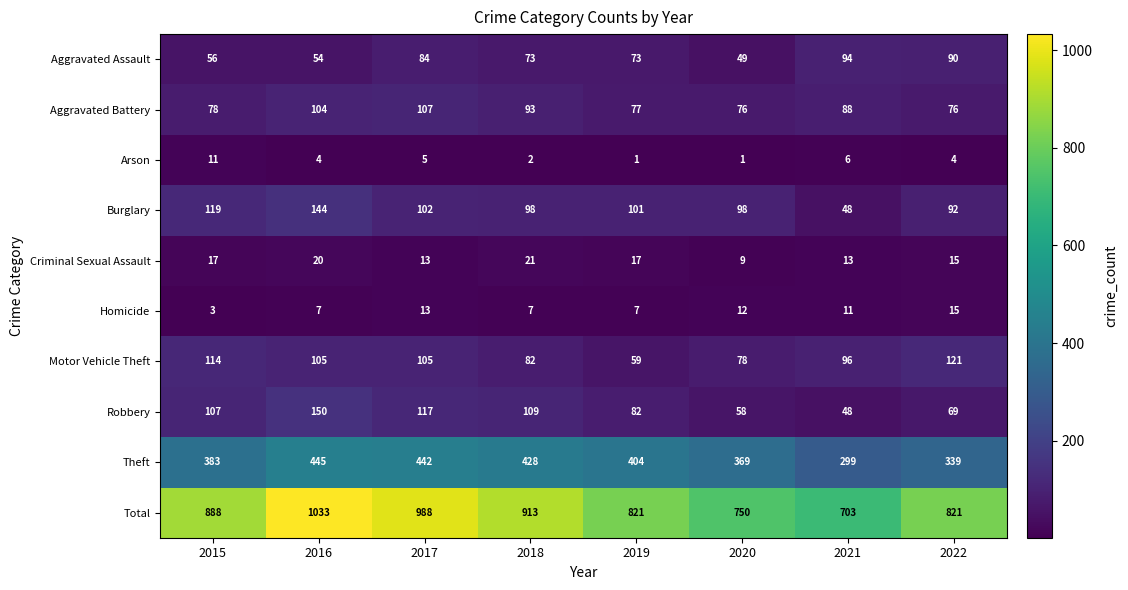

At which category does the chart reach its peak across all series?

2016